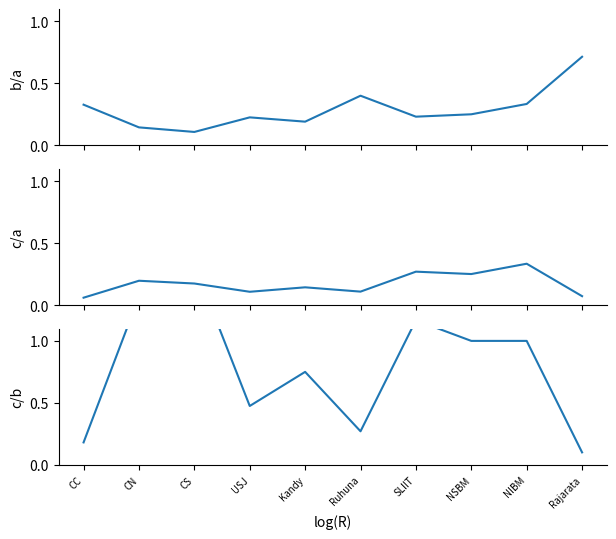

Which category has the lowest value across all series?

CC